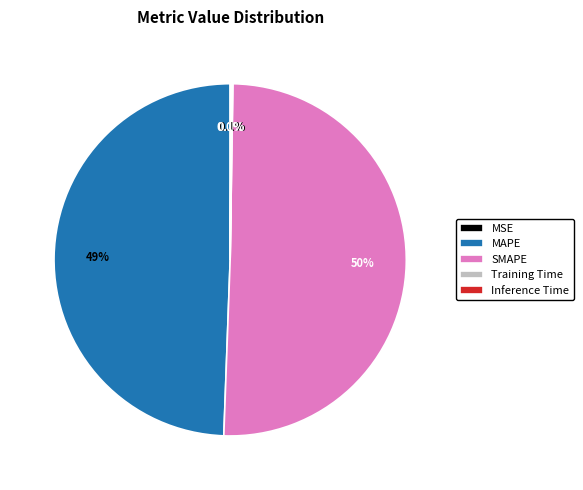

Combined, do SMAPE and MAPE account for over 50%?

Yes